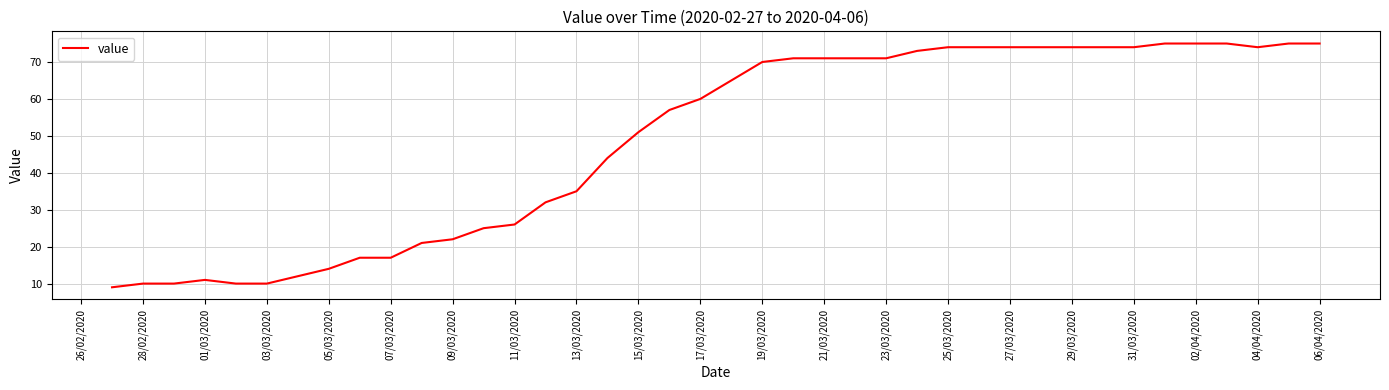

What is the minimum value shown in the chart?

9